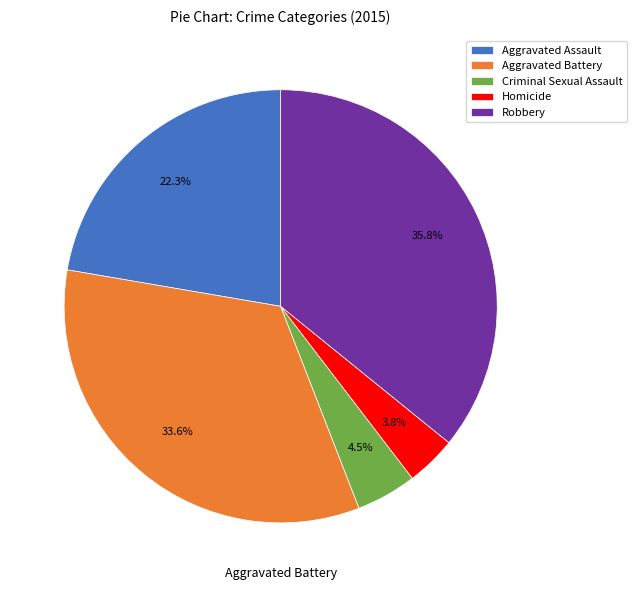

Rank the categories by value from lowest to highest.

Homicide, Criminal Sexual Assault, Aggravated Assault, Aggravated Battery, Robbery